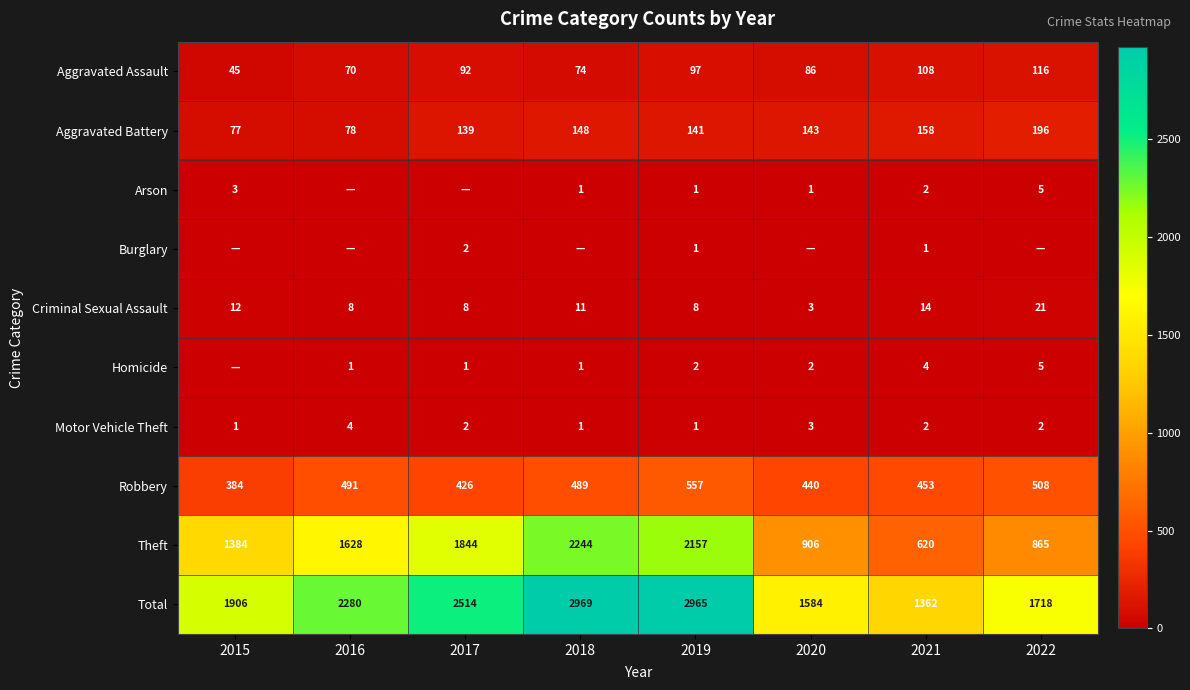

Rank the categories by Total value from highest to lowest.

2018, 2019, 2017, 2016, 2015, 2022, 2020, 2021